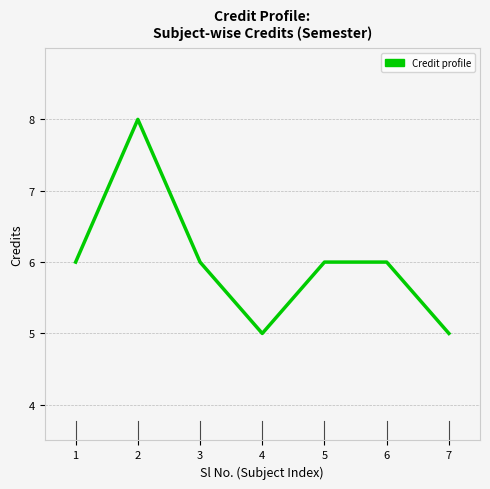

Is it true that the value at 7 is 8?

False